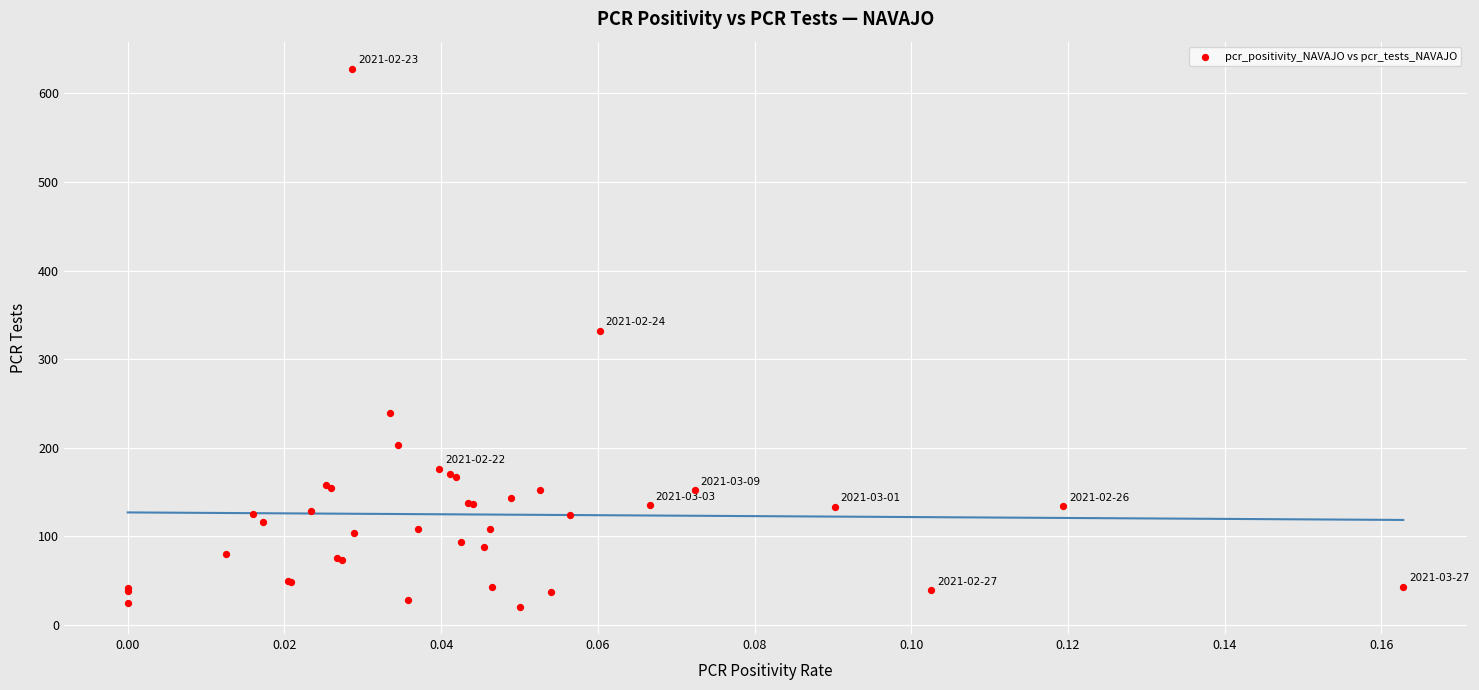

What Y value in the scatter plot is closest to 324?

332